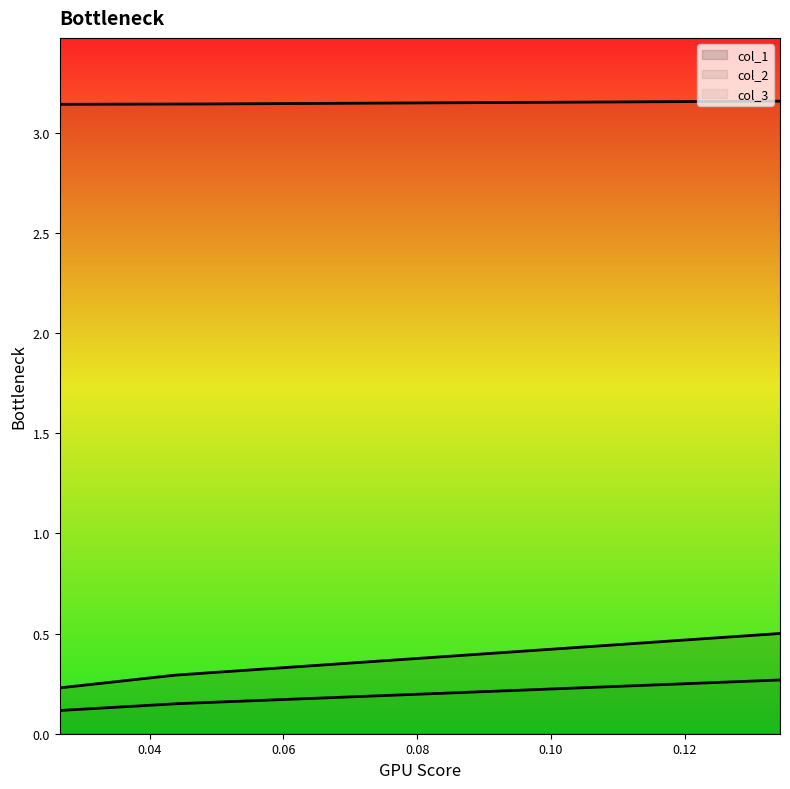

How many lines are shown in the chart?

3